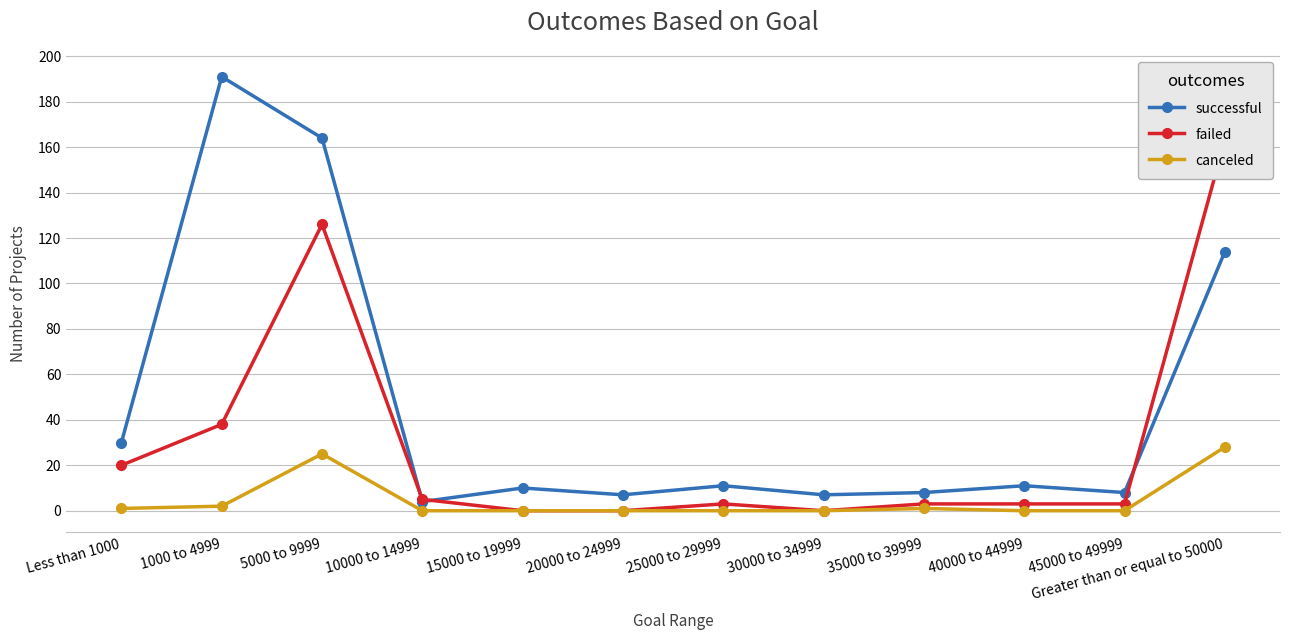

List the series in order of their peak value, highest first.

successful, failed, canceled